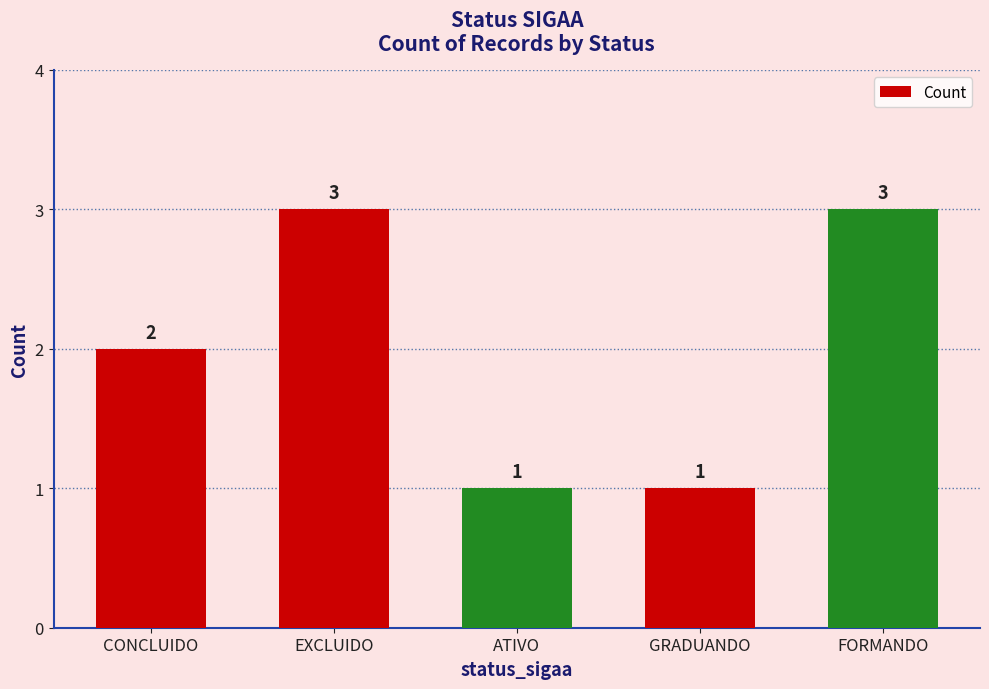

What is the maximum value shown in the chart?

3